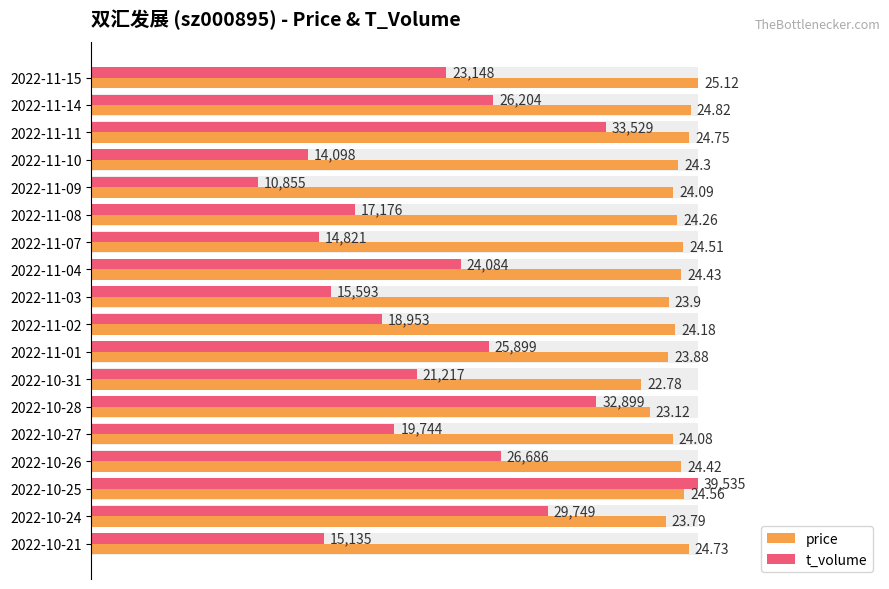

The t_volume series shows 18.7 at 2022-10-24. True or false?

False